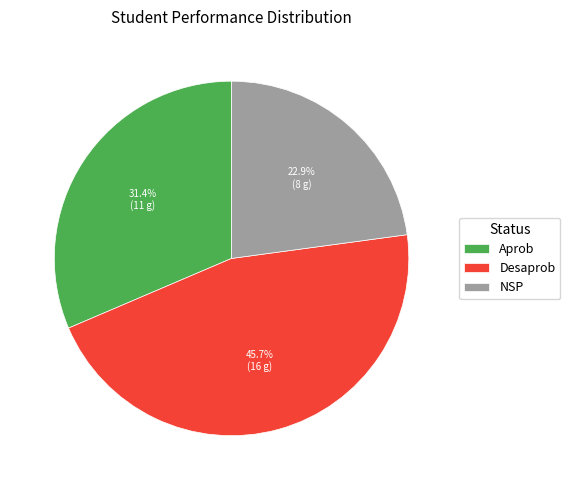

Rank the categories by value from lowest to highest.

NSP, Aprob, Desaprob